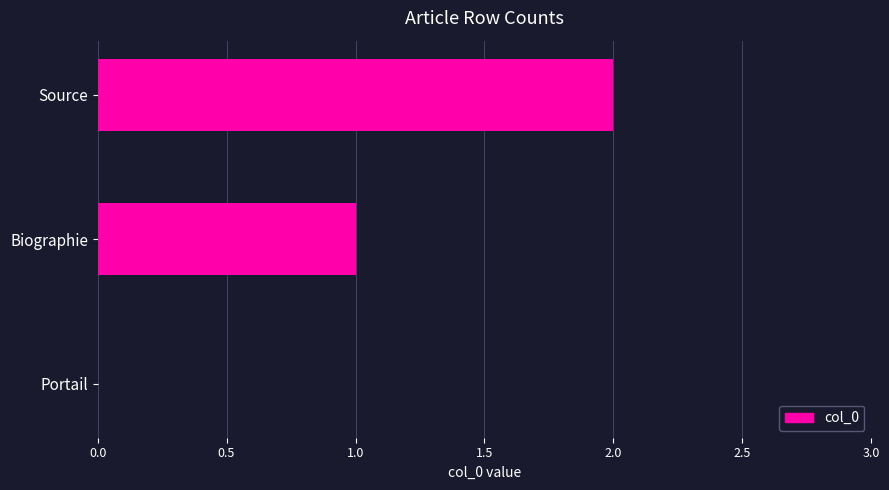

What is the change in value from Portail to Biographie?

+1